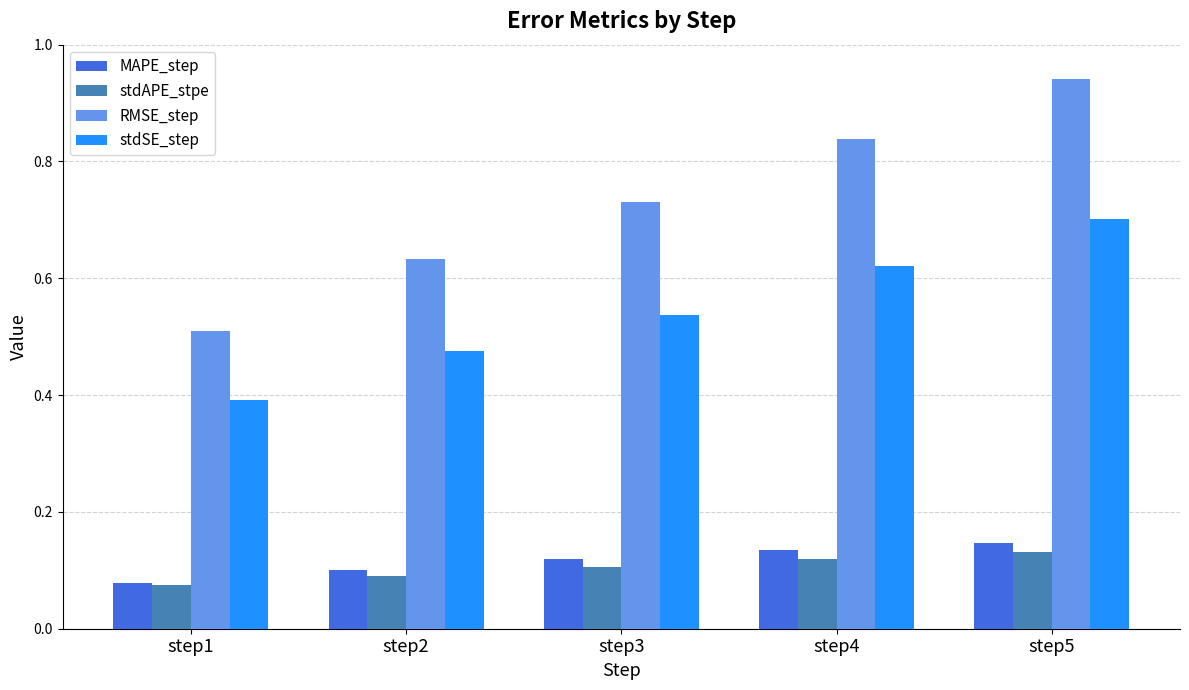

At which category is the sum across all series the highest?

step5